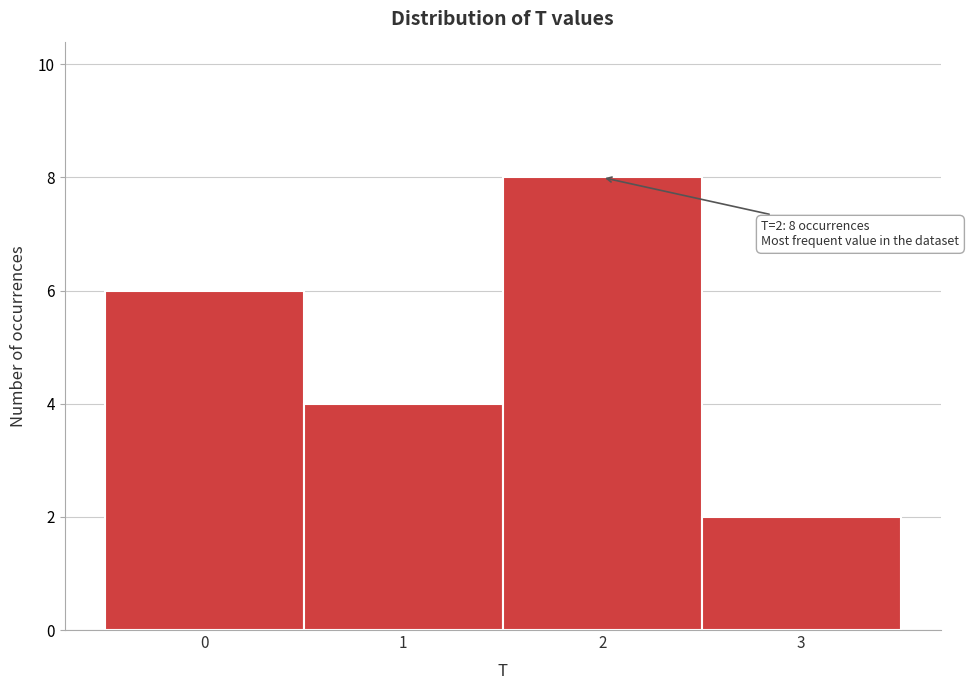

Reading right to left, extract all data points from this chart.

2	8	4	6